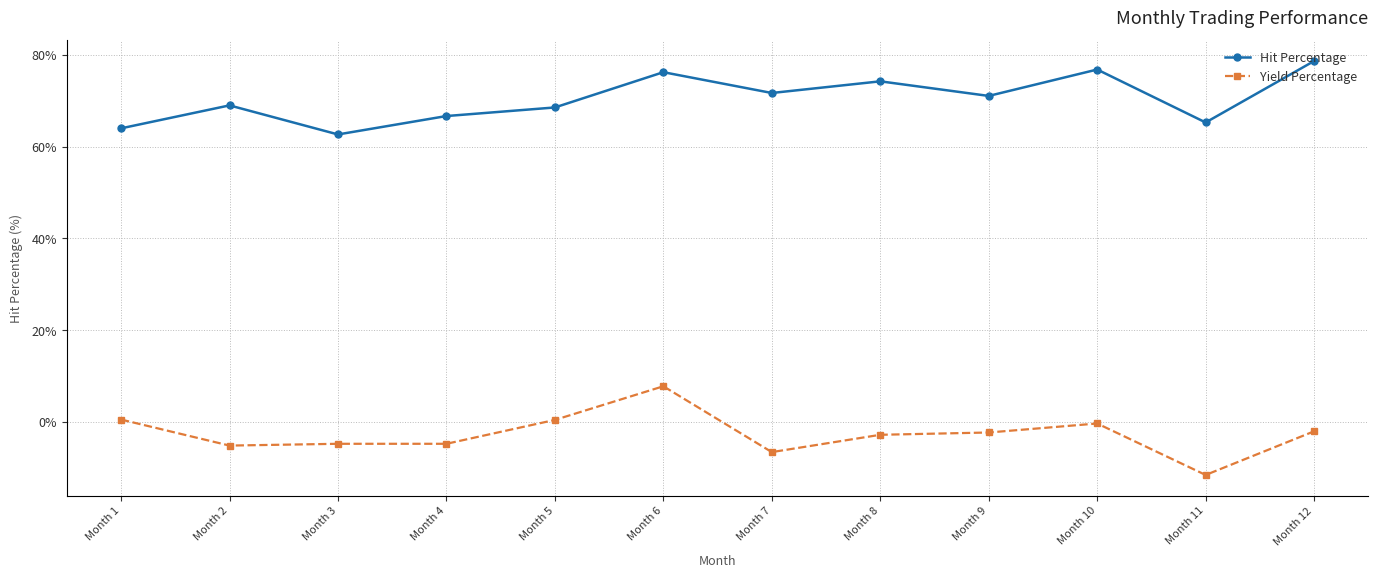

What is the spread (max minus min) of values at Month 7?

78.2